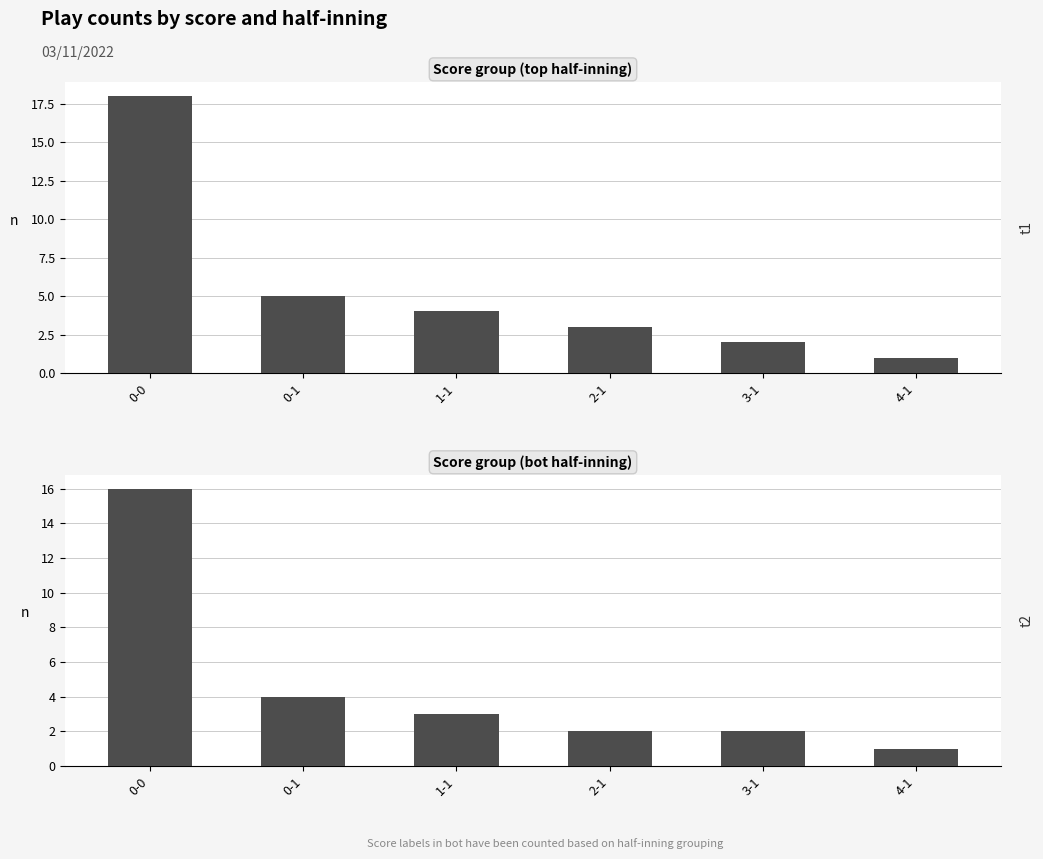

What is the value of the top bar at the 1st from the left?

18